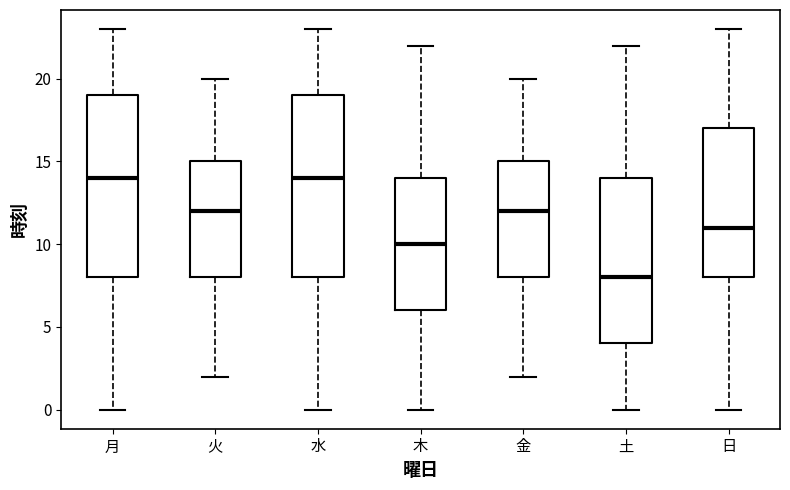

Where does the median line of the box for 月 sit on the y-axis? The values are not printed on the chart, so give them approximately, as read against the axis.

14